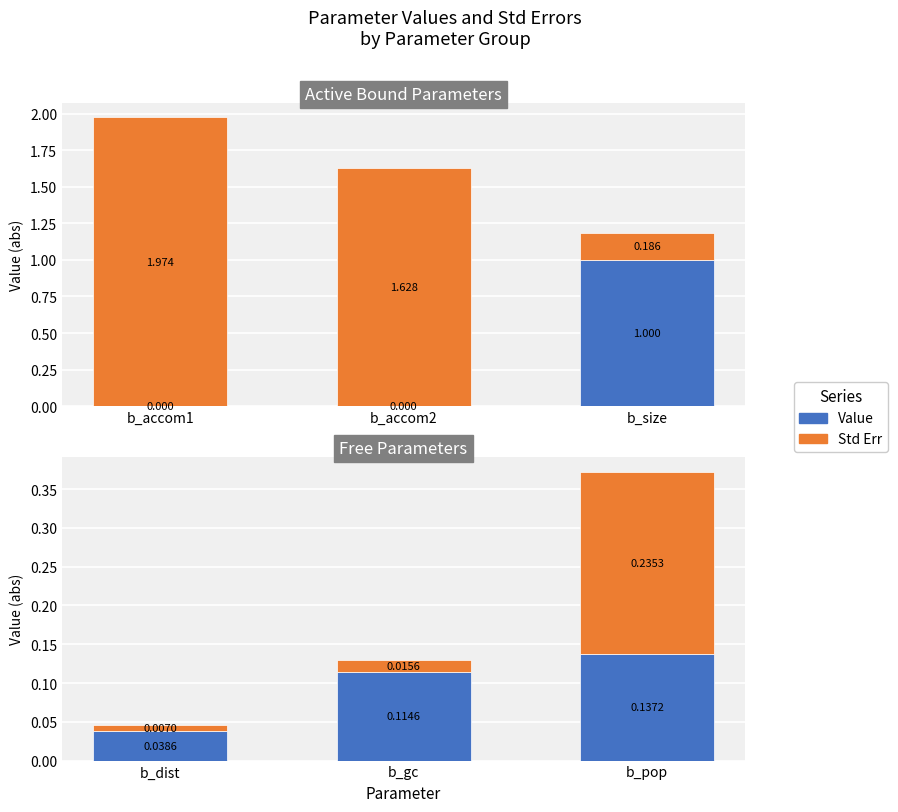

List the series in order of their peak value, highest first.

Std Err, Value